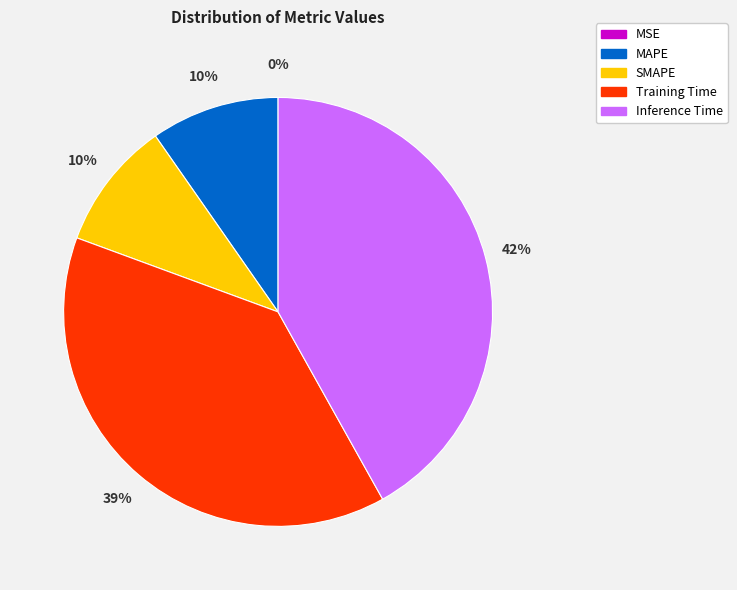

Does any single category account for the majority?

No